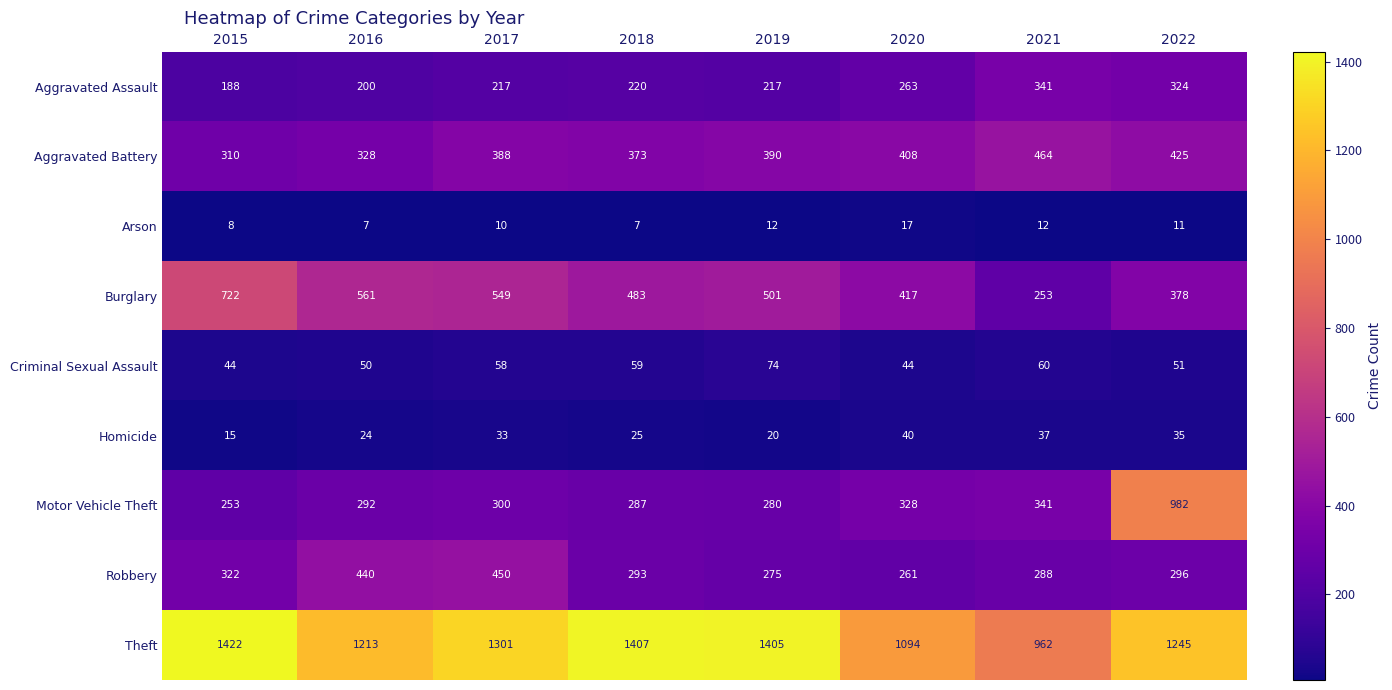

Count the number of categories in the chart.

8